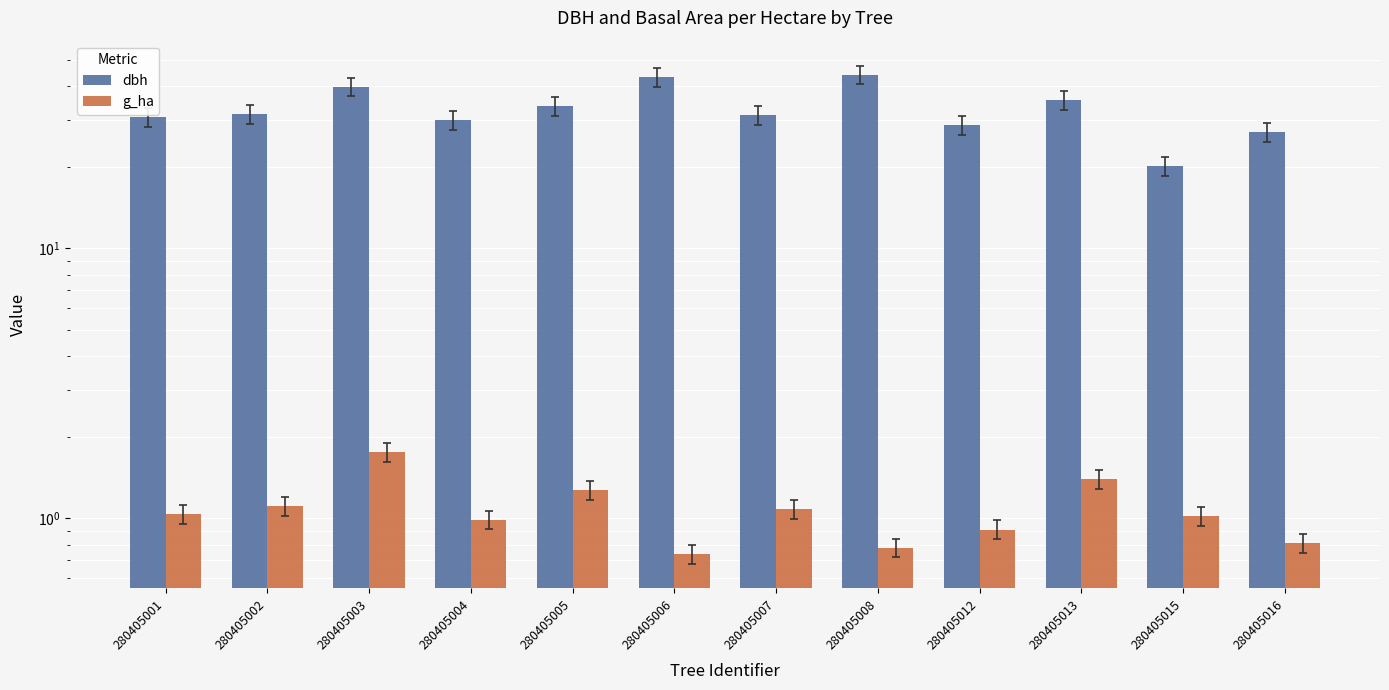

At which category does the chart reach its peak across all series?

280405008